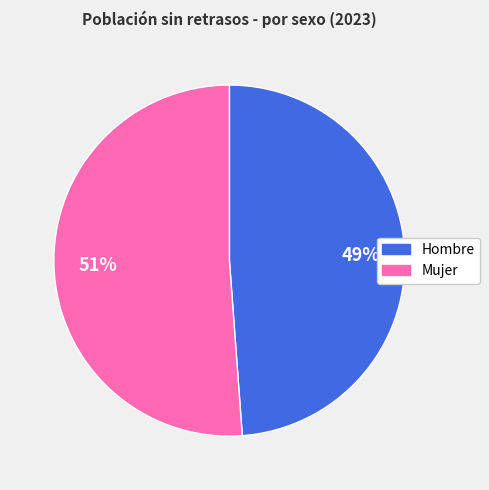

Is there a majority slice in this chart?

Yes